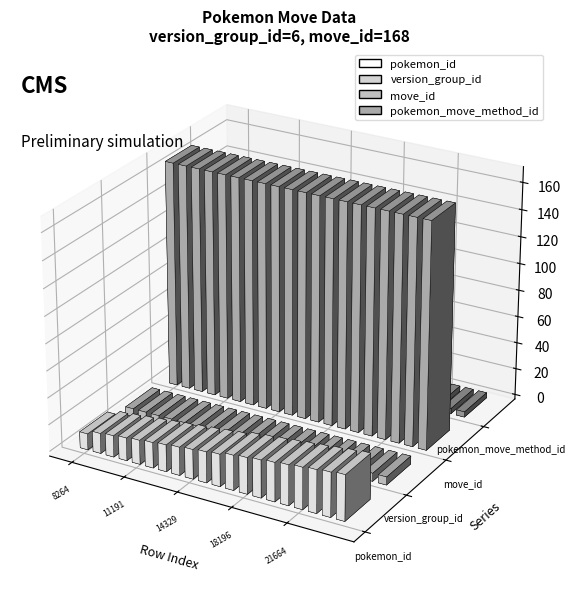

The value of move_id at 17493 is 168. True or false?

True